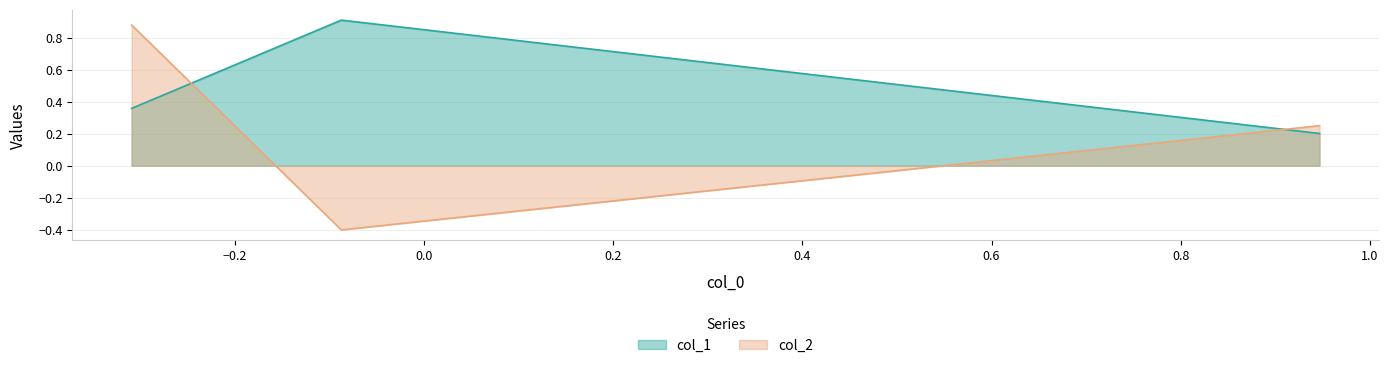

The col_1 series shows 0.9 at Row 1. True or false?

True